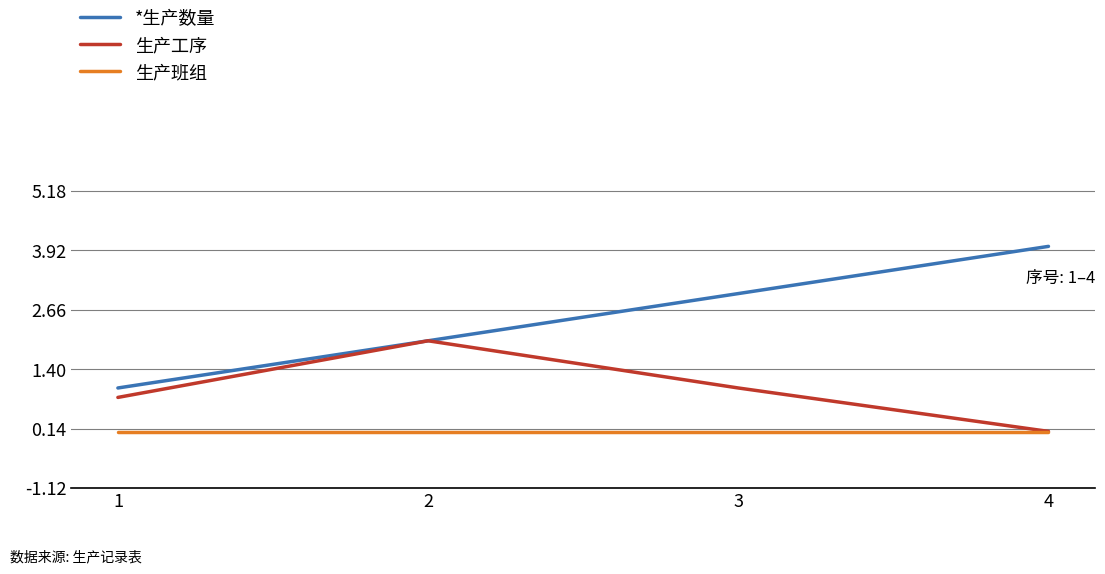

Reading left to right, list all the values displayed in this chart.

*生产数量: 1=1.0	2=2.0	3=3.0	4=4.0
生产工序: 1=0.8	2=2.0	3=1.0	4=0.1
生产班组: 1=0.1	2=0.1	3=0.1	4=0.1